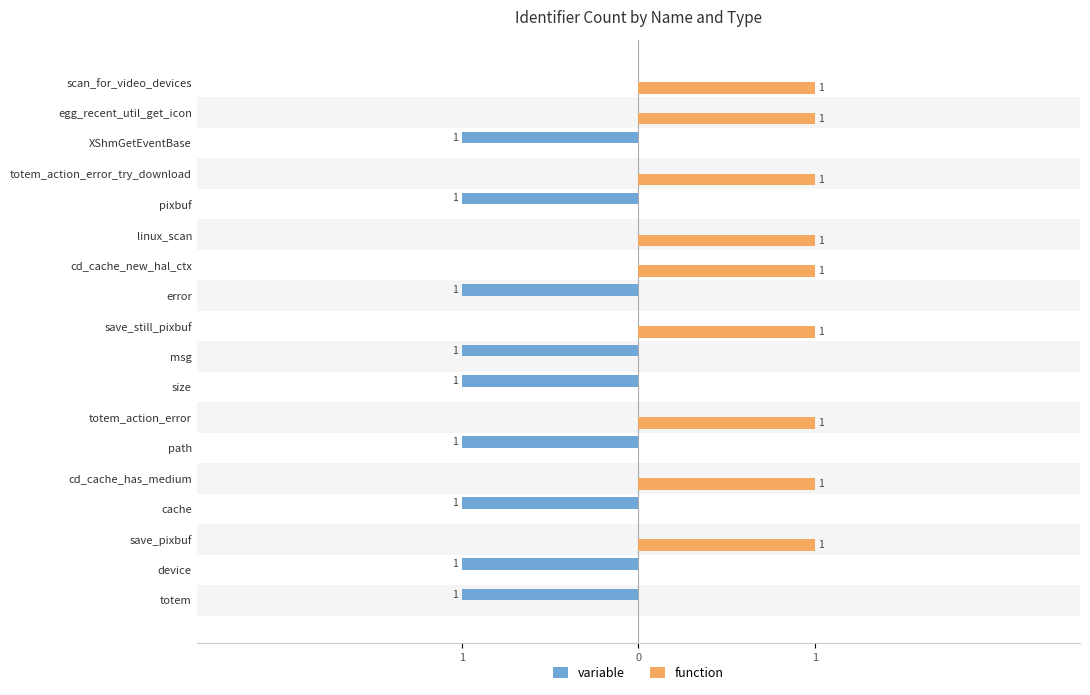

What are all the series names shown in the legend?

variable, function